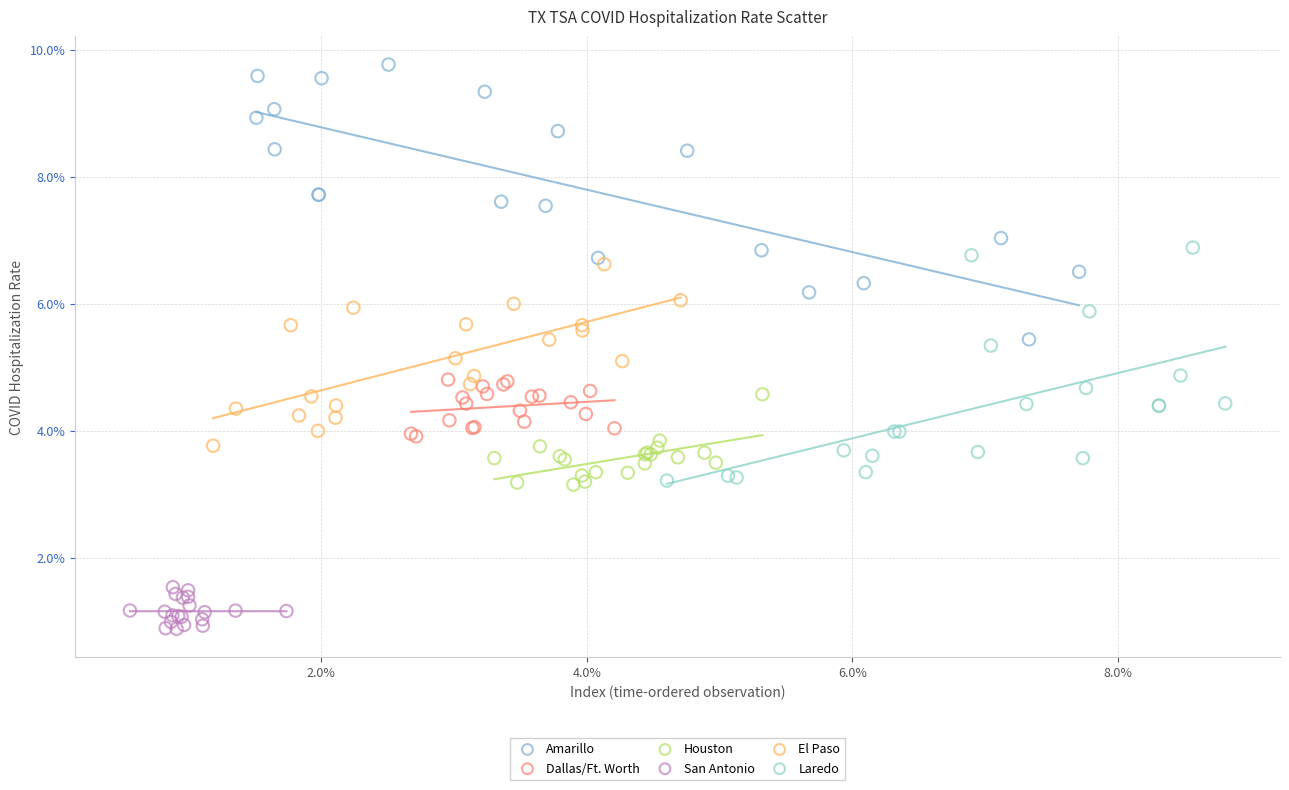

What are all the series names shown in the legend?

Amarillo, Dallas/Ft. Worth, Houston, San Antonio, El Paso, Laredo